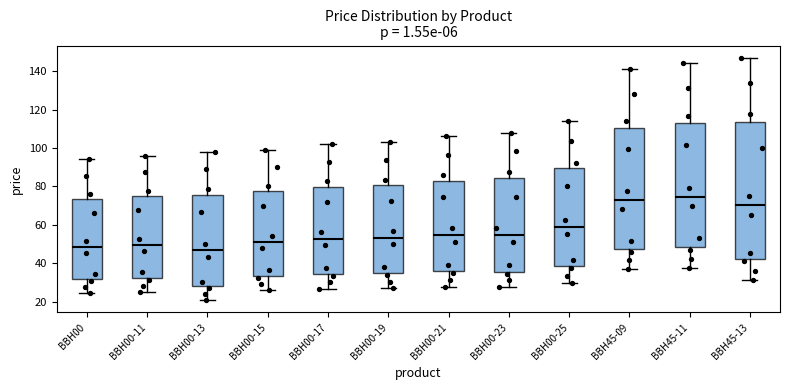

Reading left to right, read every box against the y-axis: the position of its median line, the range the box covers, and the ends of its whiskers. The values are not printed on the chart, so give them approximately, as read against the axis.

BBH00: median 48, box 32 to 74, whiskers 24 to 94
BBH00-11: median 50, box 32 to 76, whiskers 26 to 96
BBH00-13: median 46, box 28 to 76, whiskers 20 to 98
BBH00-15: median 52, box 34 to 78, whiskers 26 to 100
BBH00-17: median 52, box 34 to 80, whiskers 26 to 102
BBH00-19: median 54, box 34 to 80, whiskers 26 to 104
BBH00-21: median 54, box 36 to 84, whiskers 28 to 106
BBH00-23: median 54, box 36 to 84, whiskers 28 to 108
BBH00-25: median 58, box 38 to 90, whiskers 30 to 114
BBH45-09: median 72, box 48 to 110, whiskers 36 to 142
BBH45-11: median 74, box 48 to 112, whiskers 38 to 144
BBH45-13: median 70, box 42 to 114, whiskers 32 to 148